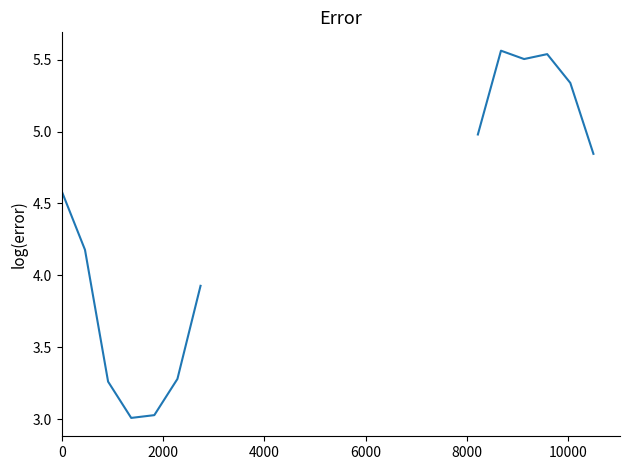

Does the chart display data point markers on the line(s)?

No